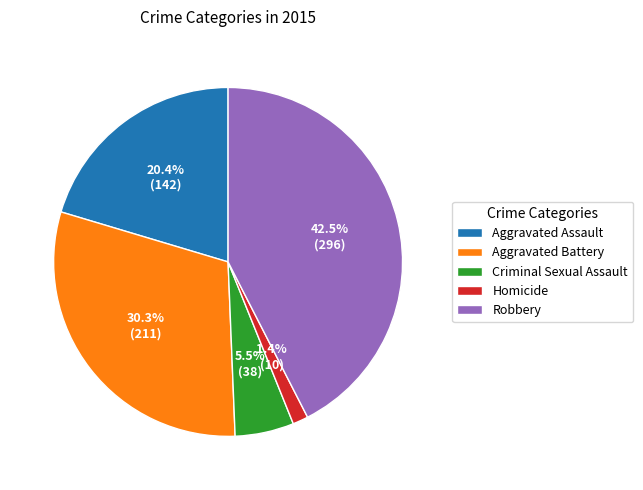

What portion of the pie excludes Homicide?

98.6%